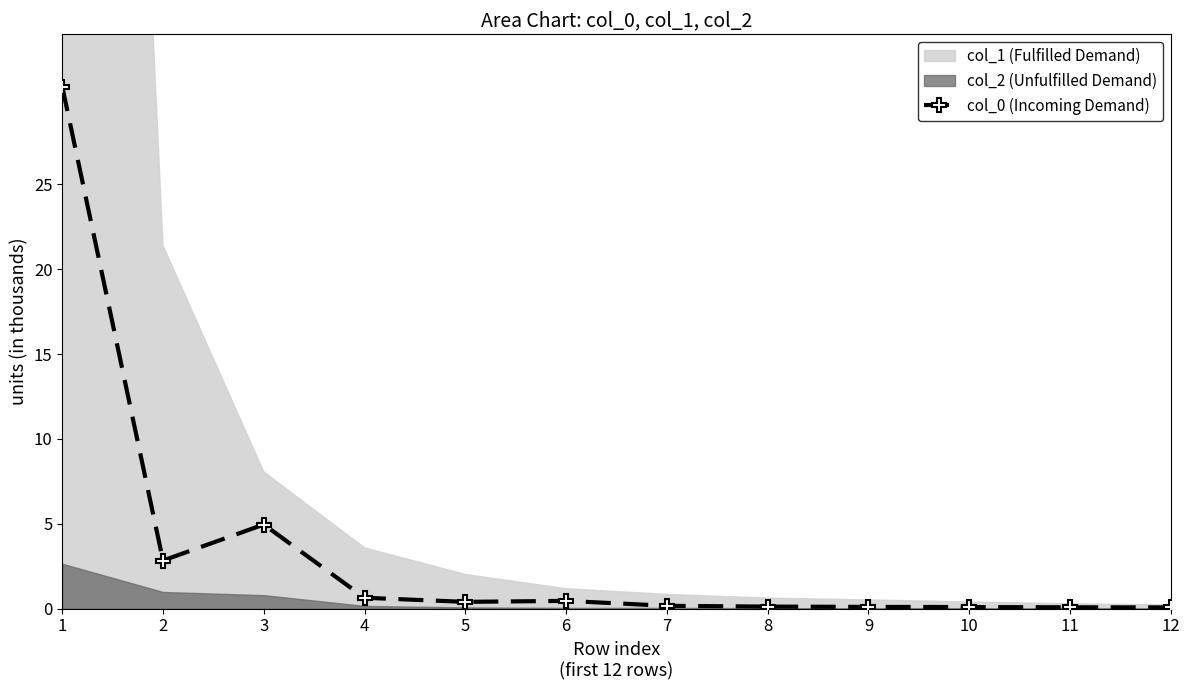

Where is the data nearest to the value 15?

3